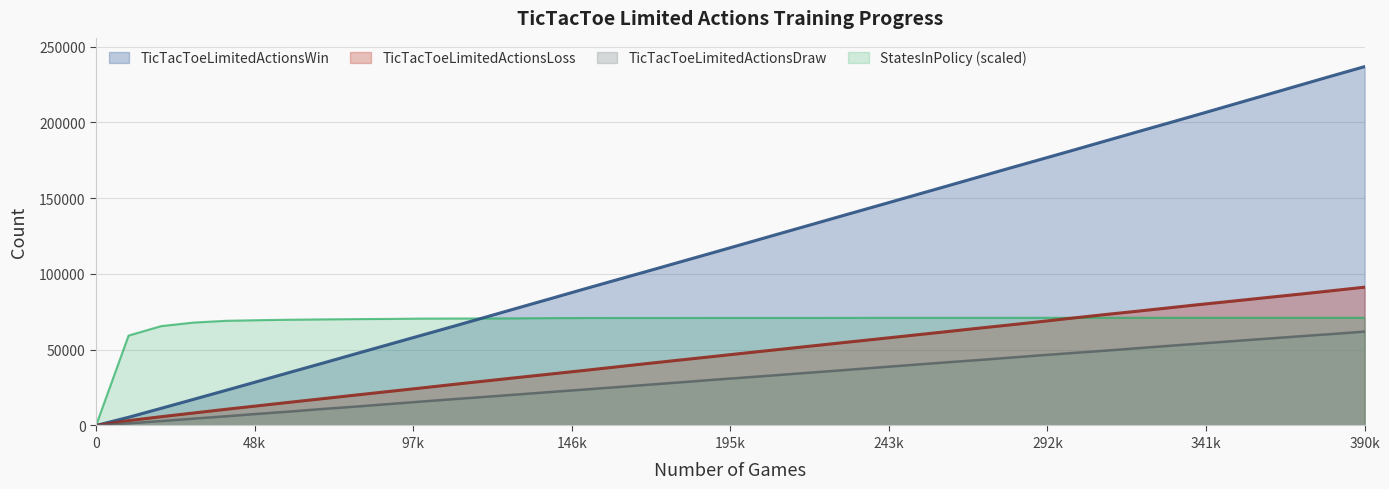

At which label does TicTacToeLimitedActionsDraw first exceed 31738?

210000